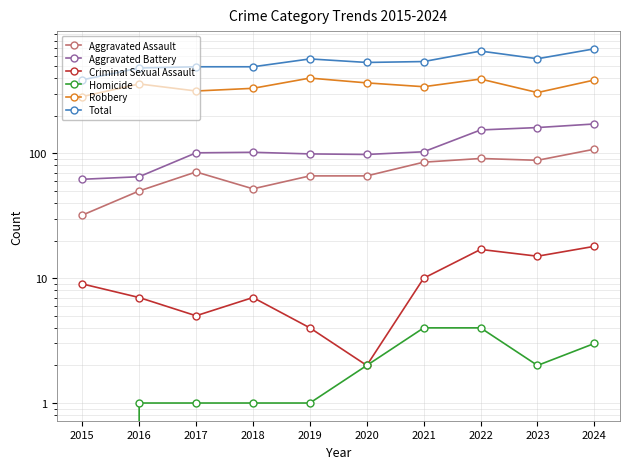

At which label is Criminal Sexual Assault closest to 10?

2021